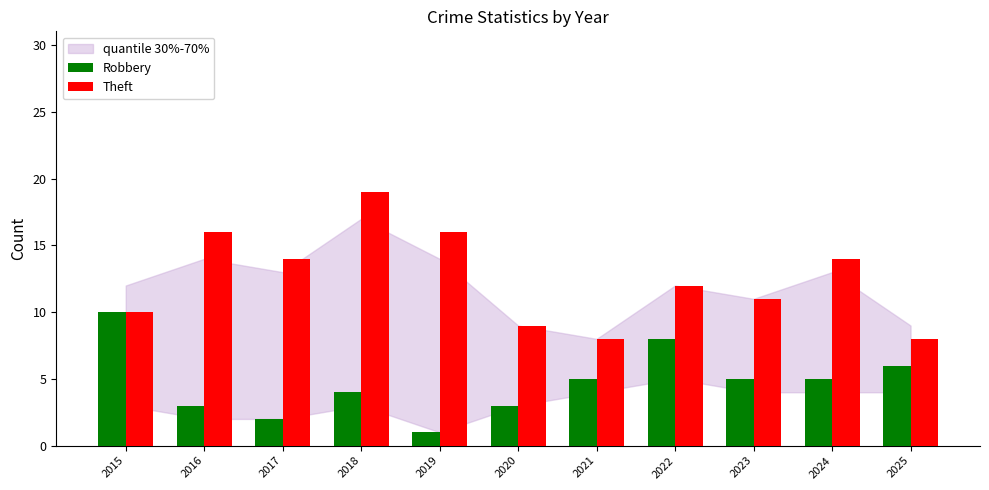

What is the highest value of the Theft series?

19